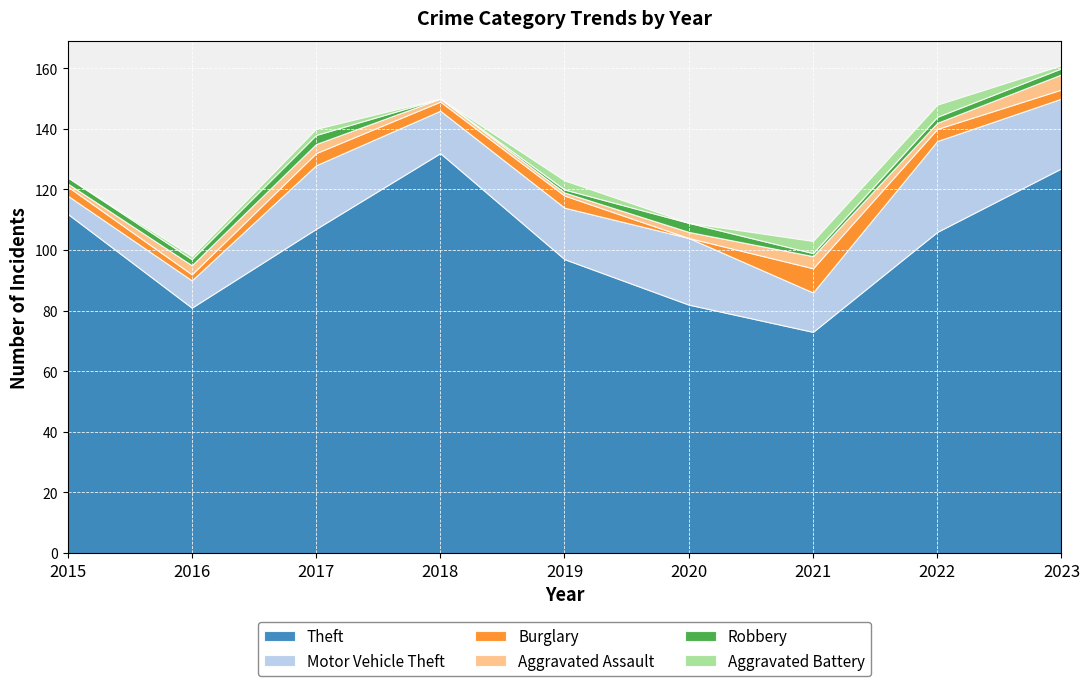

The value of Robbery at 2016 is 2. True or false?

True